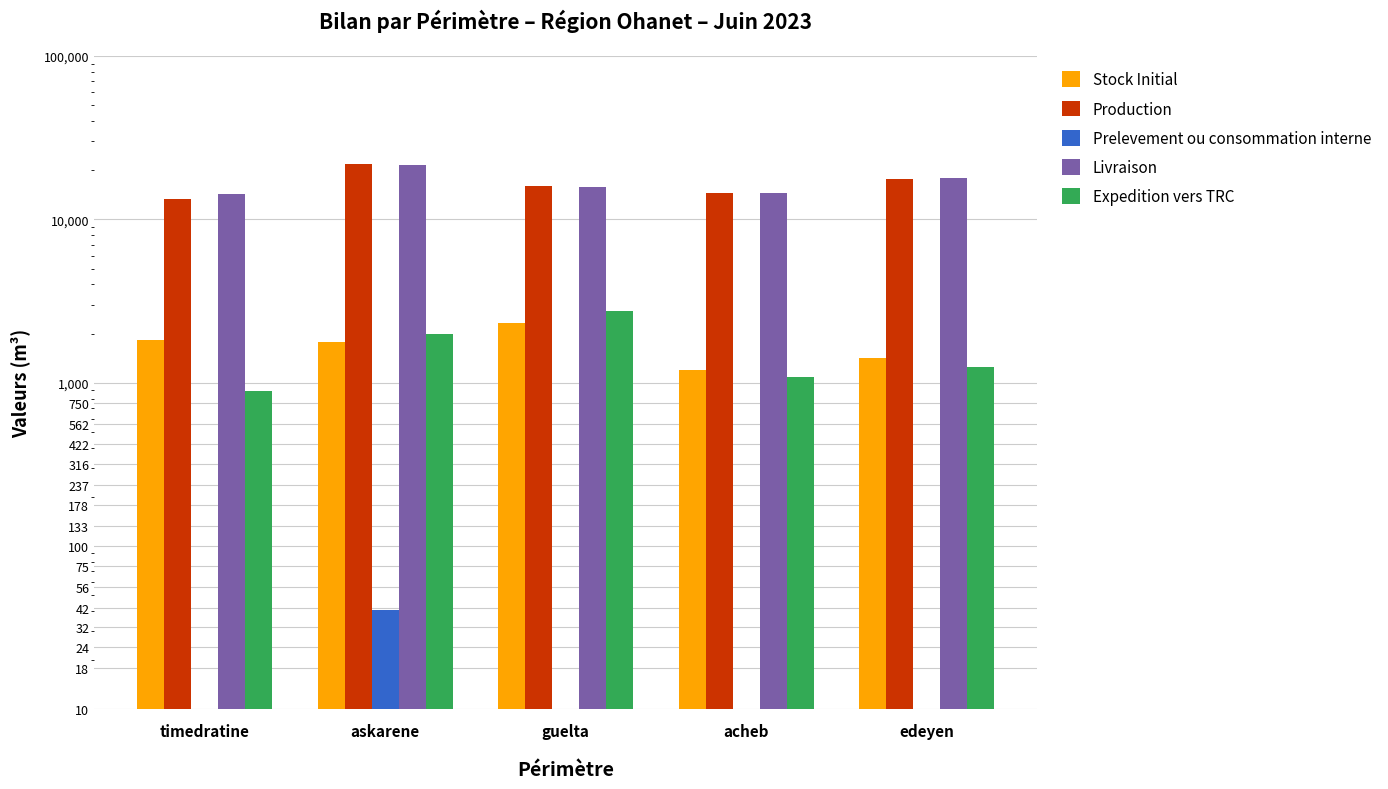

What is the average value of the Prelevement ou consommation interne series?

8.2